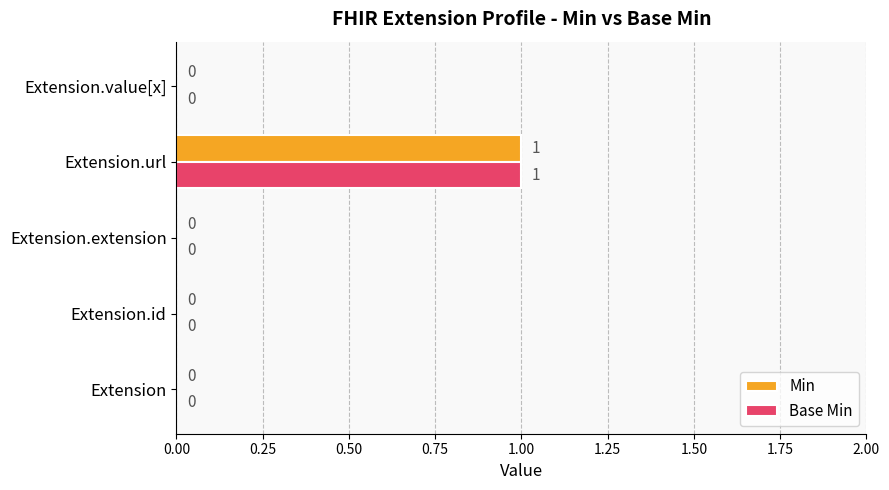

How many values in Min are above zero?

1